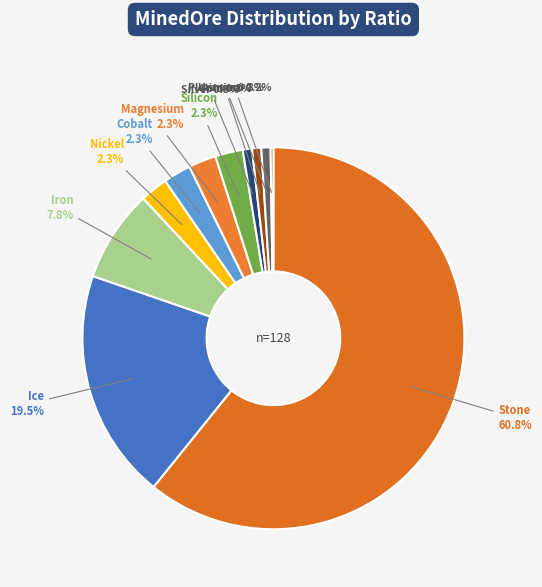

Which slice is the largest?

Stone